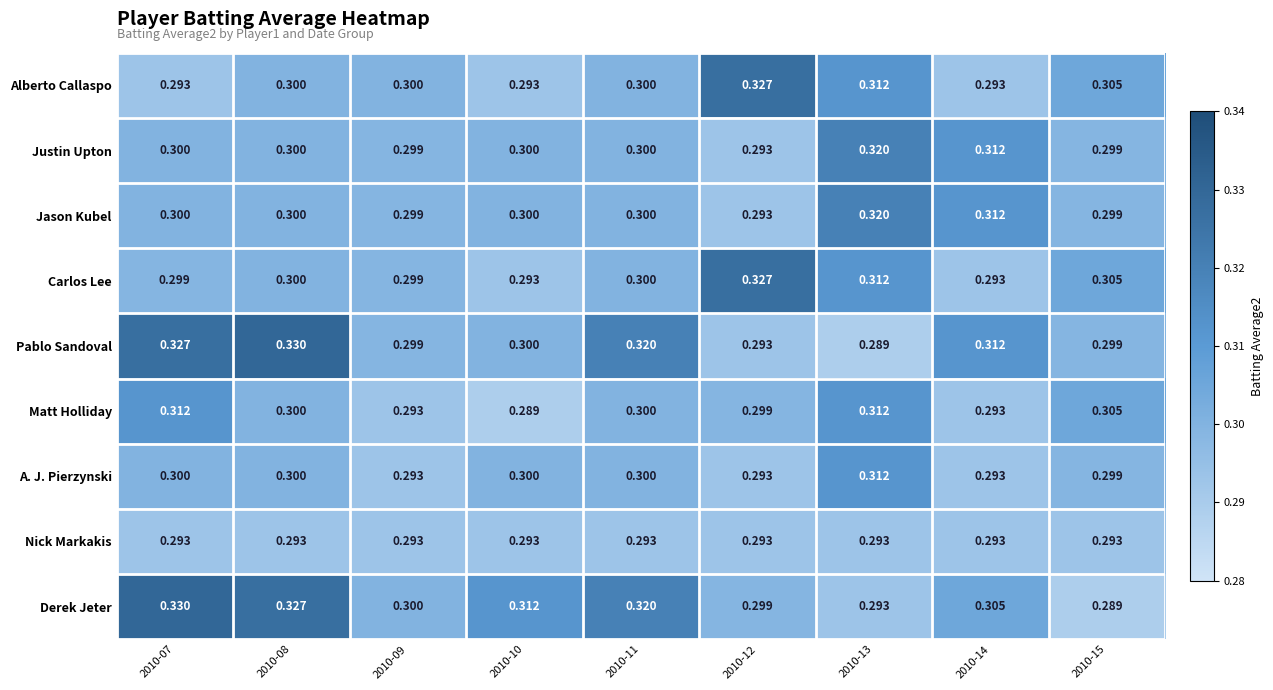

Which series changed the most between 2010-14 and 2010-15?

Derek Jeter